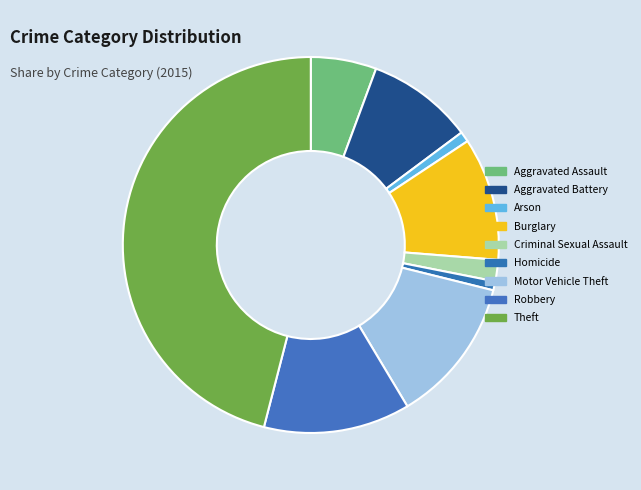

How many segments does this pie chart have?

9